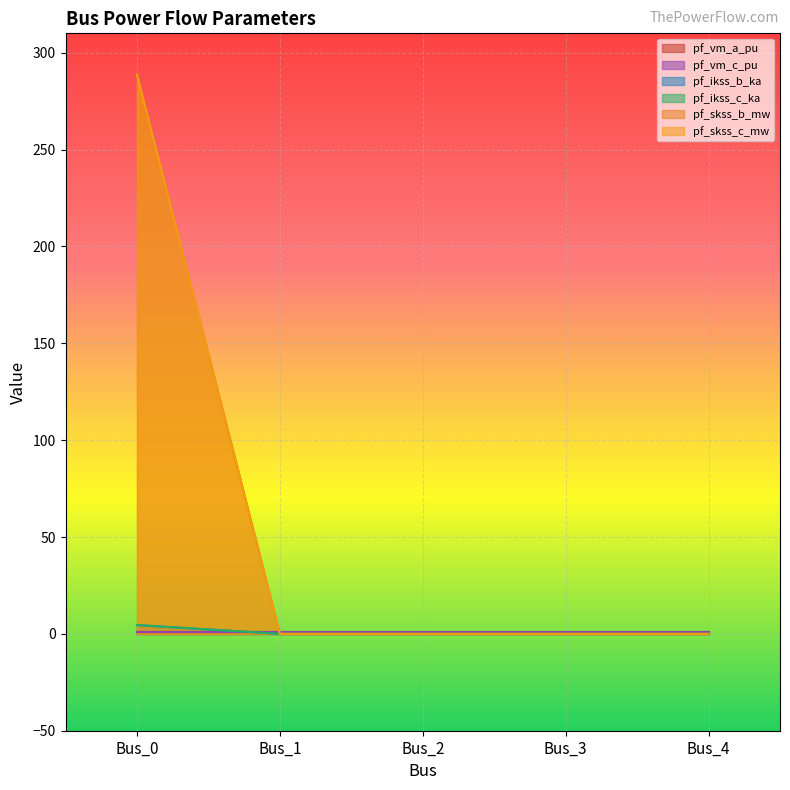

What is the difference between the maximum and second lowest values in the pf_skss_b_mw series?

288.7